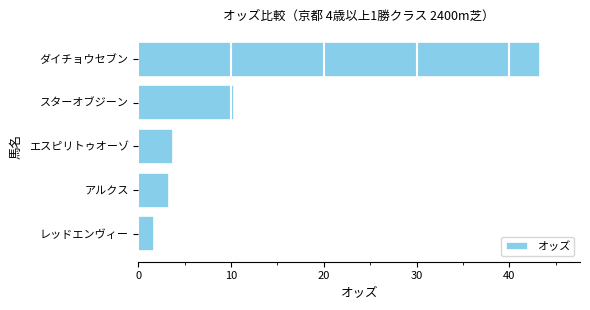

What is the maximum value shown in the chart?

43.3